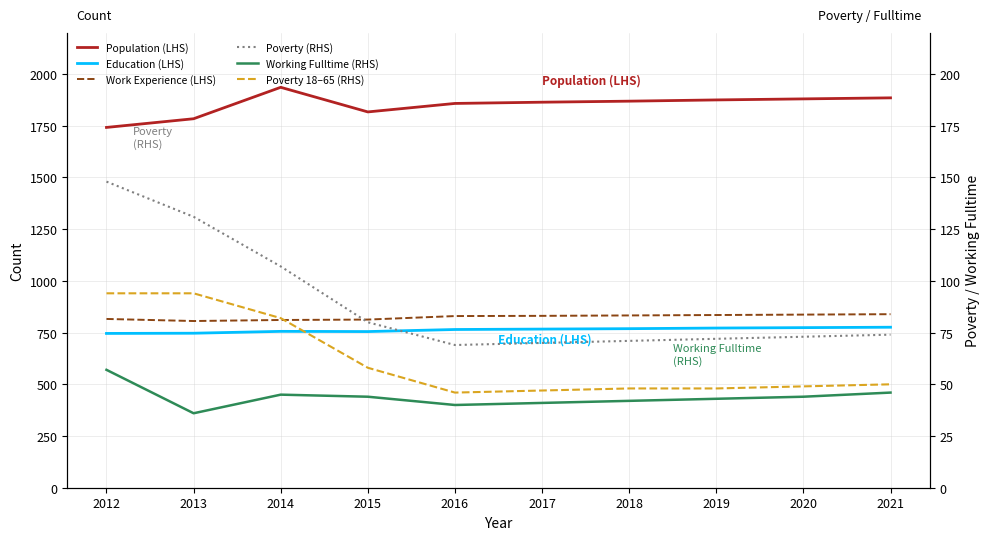

How many lines are shown in the chart?

6